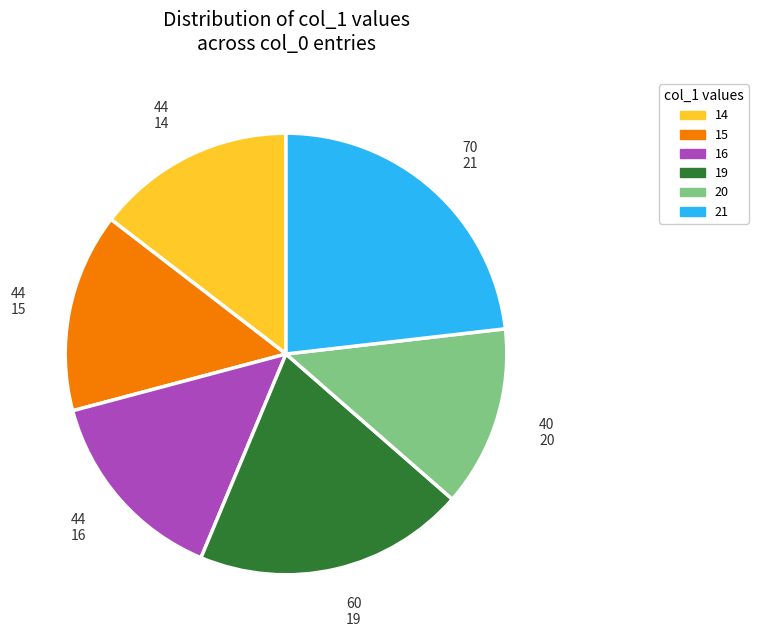

How many segments does this pie chart have?

6